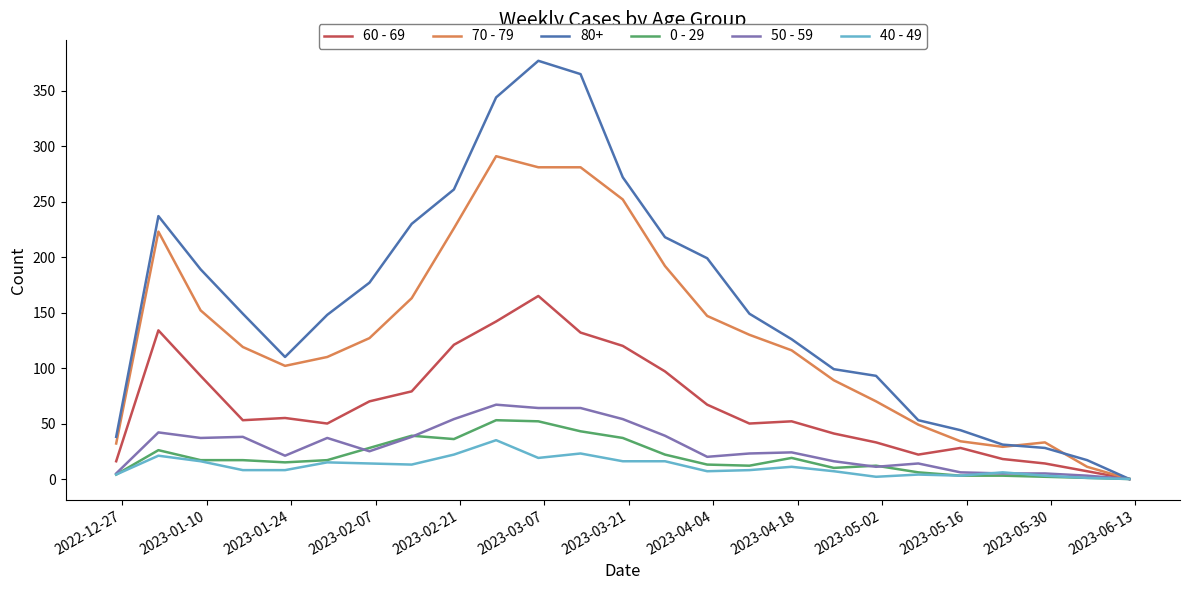

Which series has the largest total across all categories?

80+